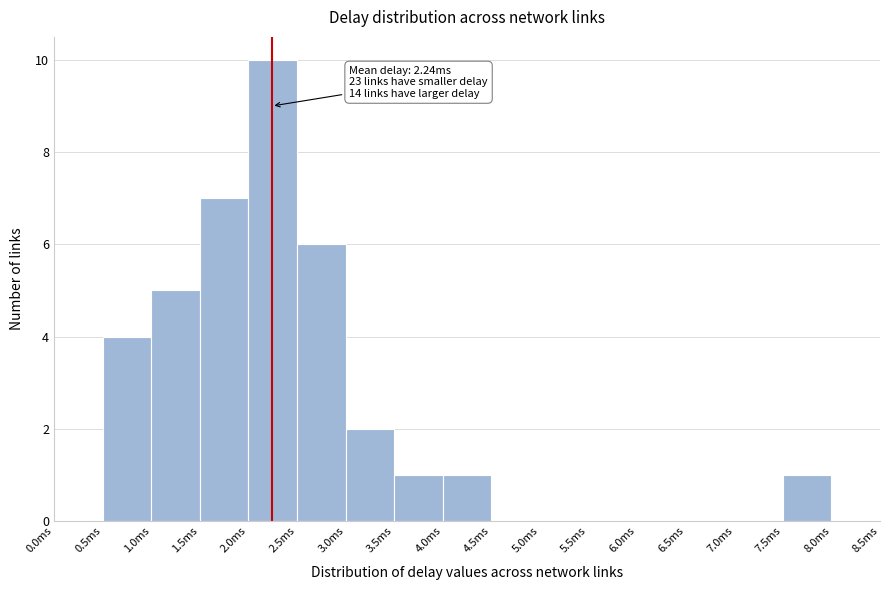

Over which range of the x-axis is the bar tallest?

2.0 to 2.5